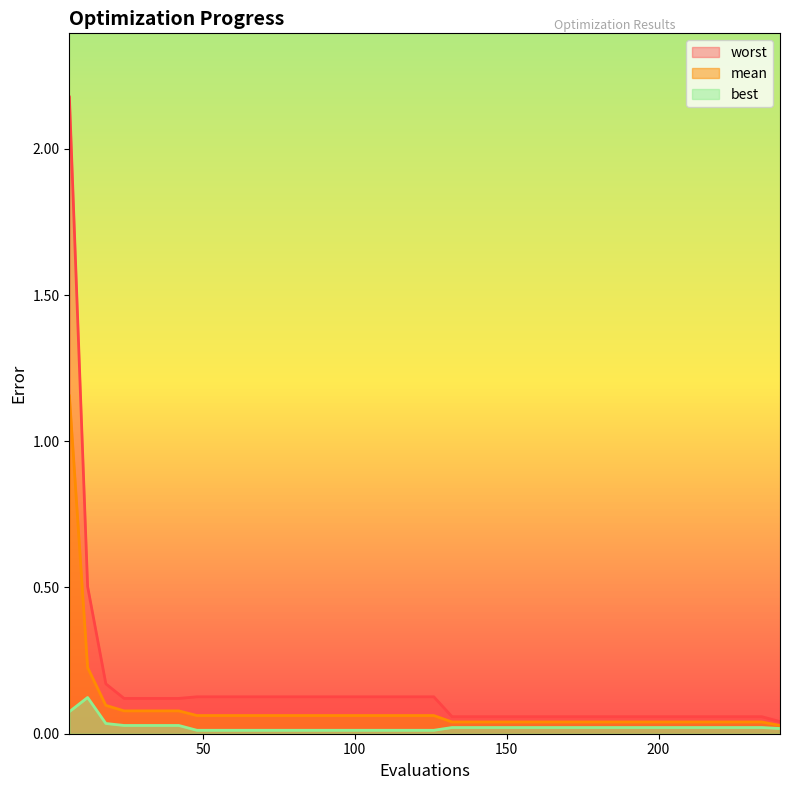

Rank the series by their average value, from lowest to highest.

best, mean, worst